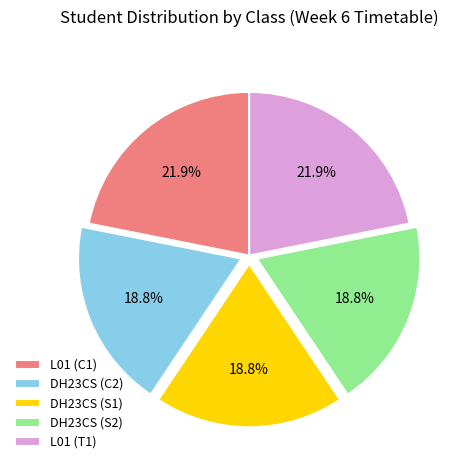

Is DH23CS (S1) the majority of the pie?

No